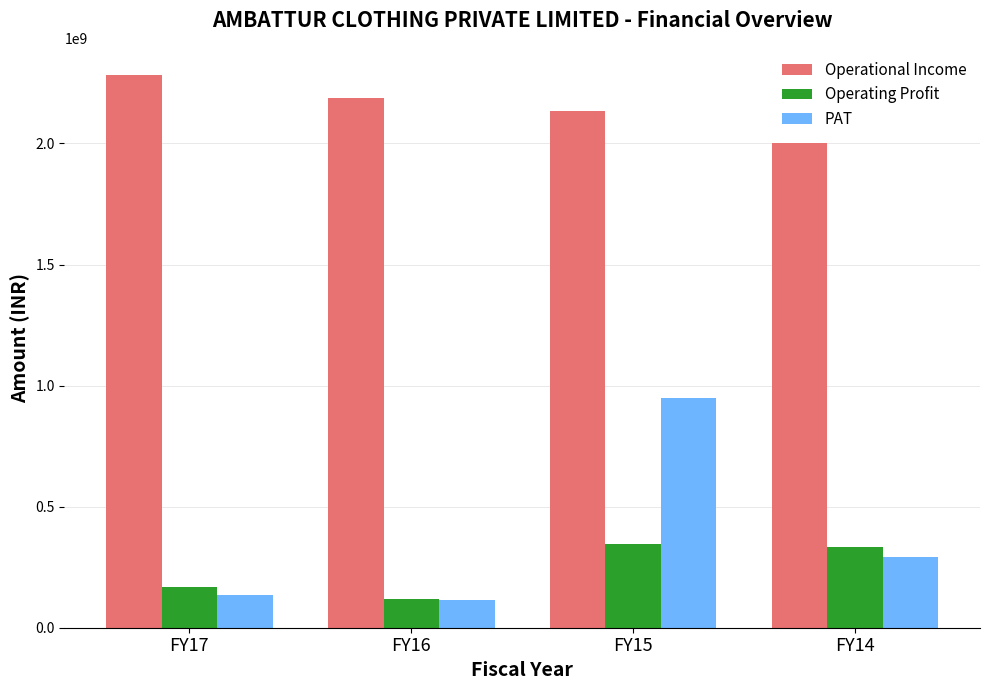

Which series has the largest range (max minus min)?

PAT